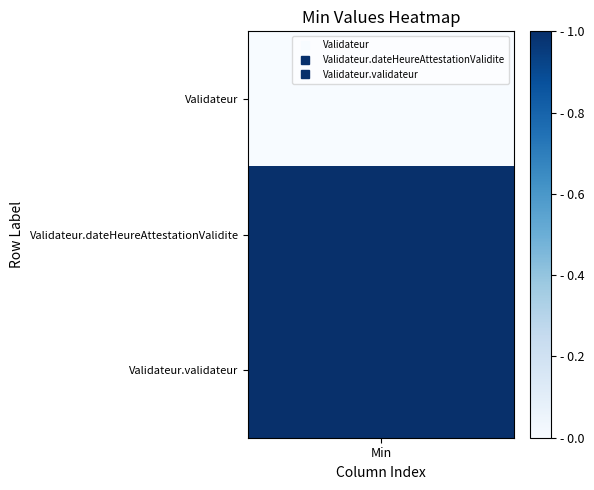

What is the sum of the Validateur.validateur values at 2 and 1?

2